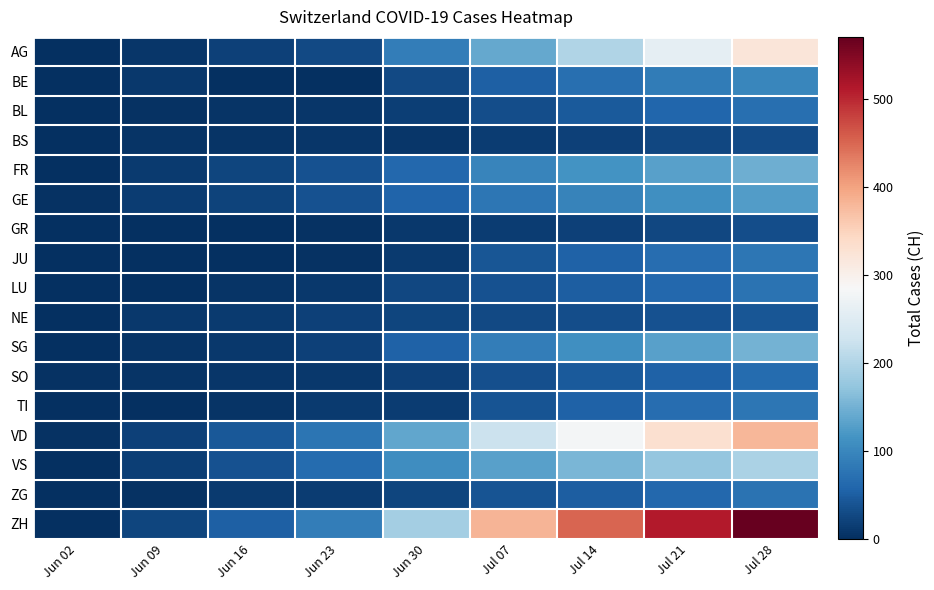

Between Jun 30 and Jul 07, which is larger?

Jul 07